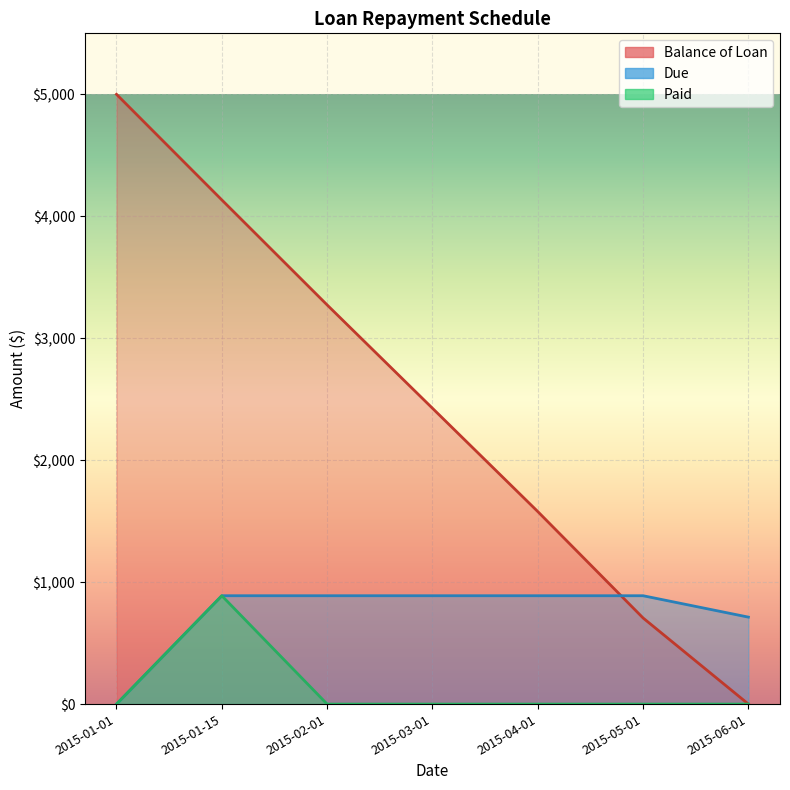

The value of Balance of Loan at 2015-06-01 is -3358.7. True or false?

False